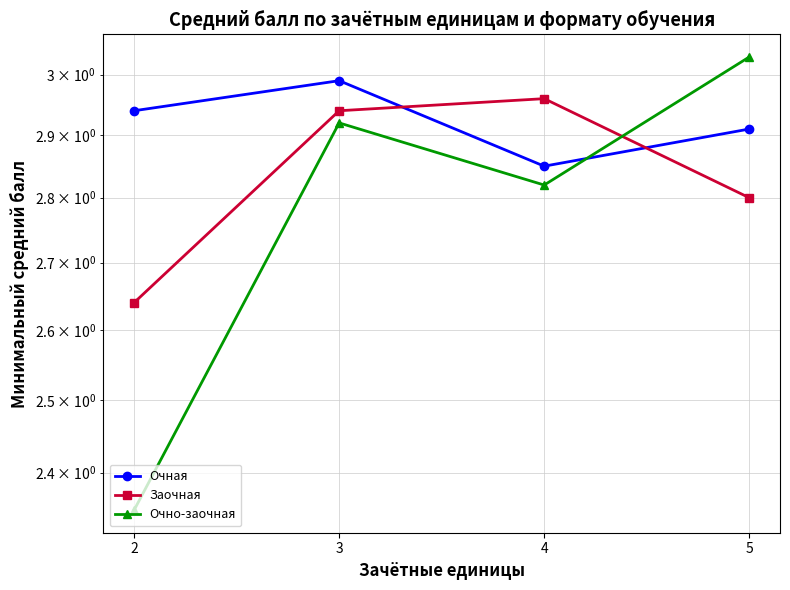

Which series has the largest total across all categories?

Очная